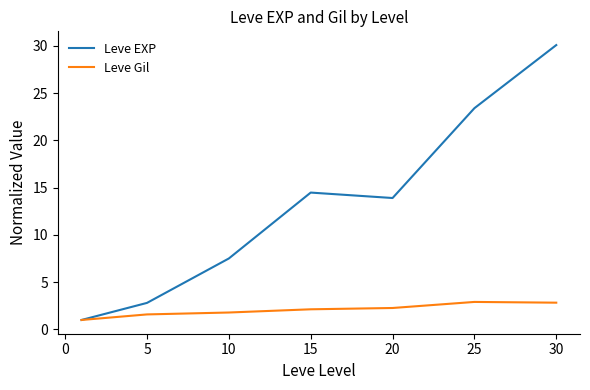

Which series has the largest total across all categories?

Leve EXP